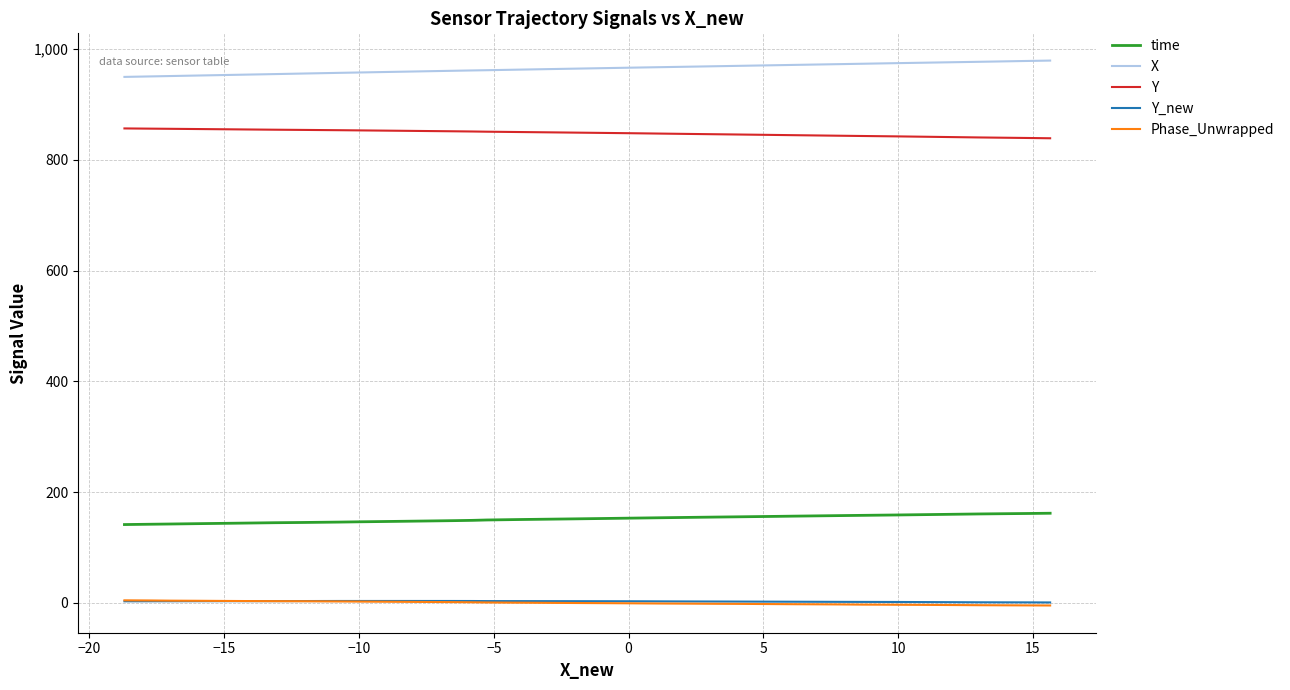

Which series has the largest total across all categories?

X